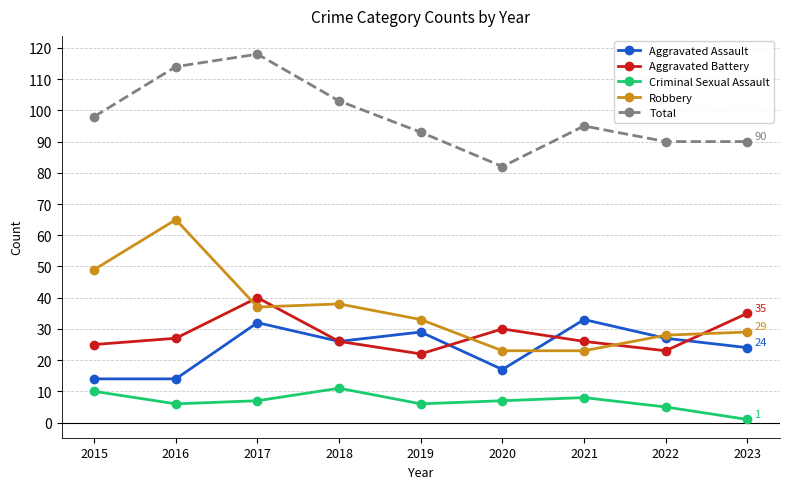

Where do Aggravated Battery and Robbery first cross each other?

2016 and 2017